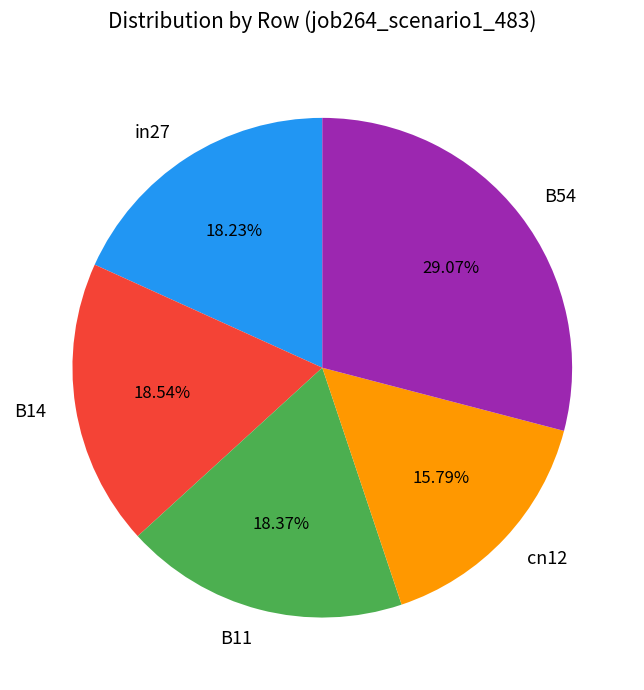

Is B14 the majority of the pie?

No